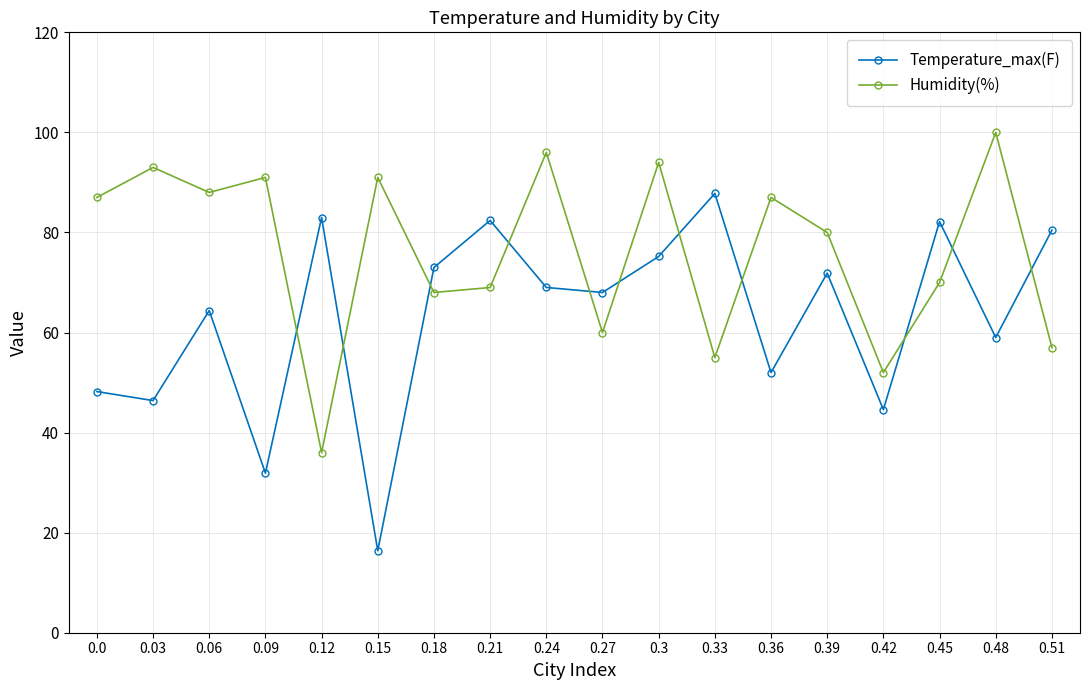

List the series in order of their peak value, highest first.

Humidity(%), Temperature_max(F)